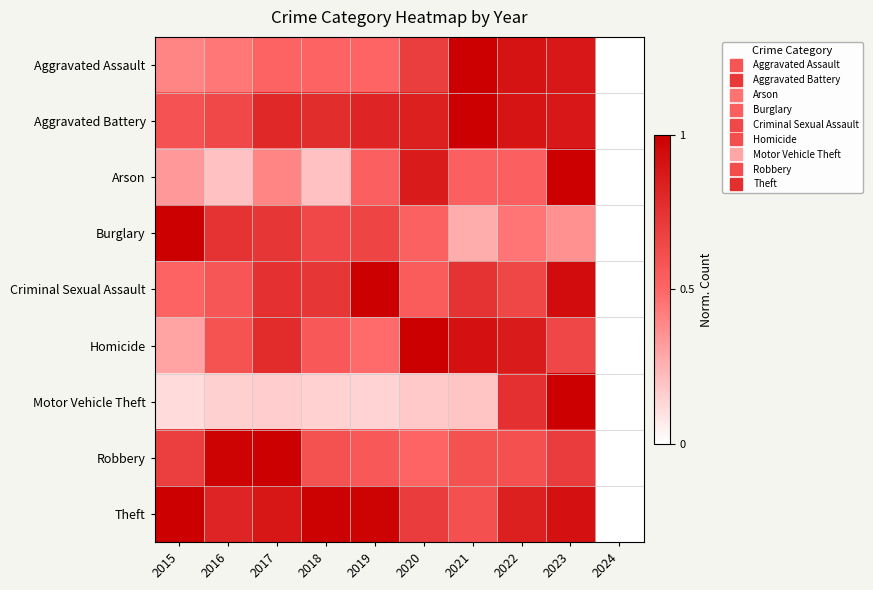

How many categories are shown in the chart?

10